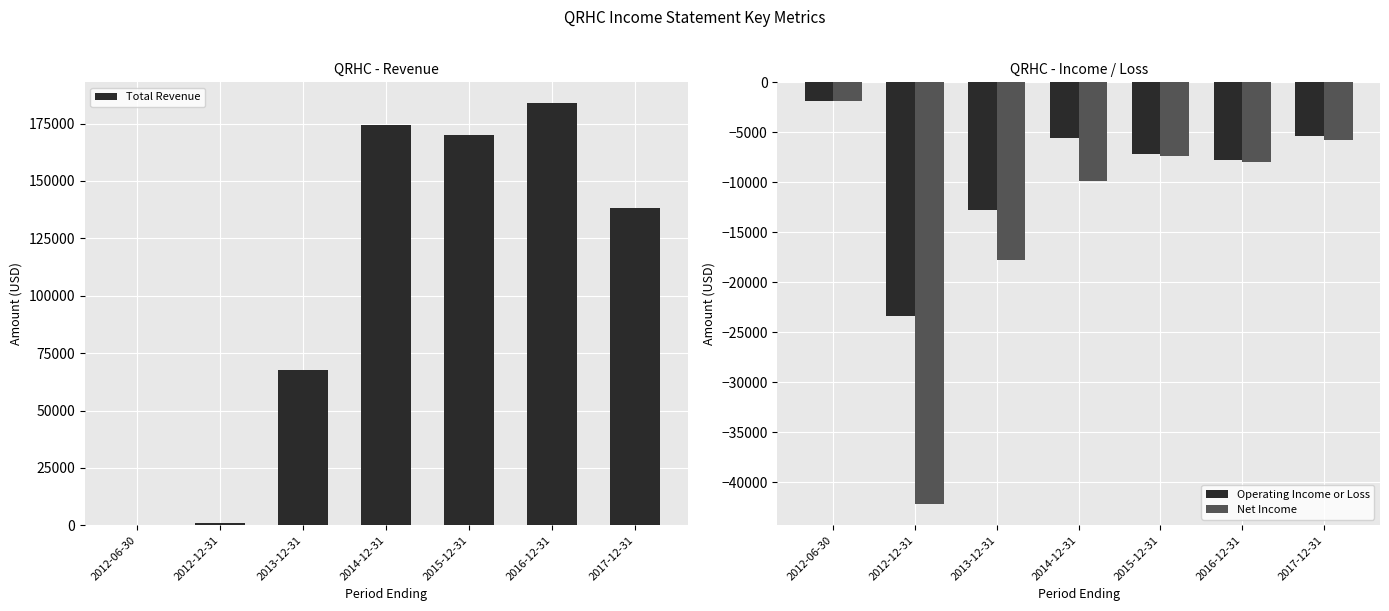

Is it true that Total Revenue equals 266323 at 2014-12-31?

False